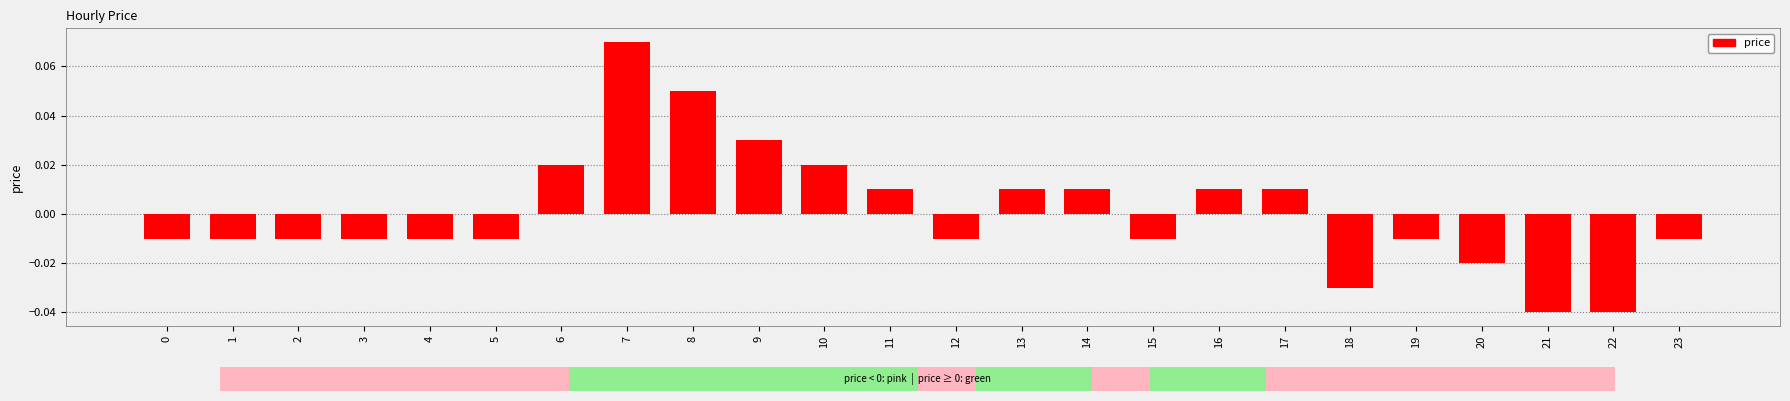

How many bars are there in total?

24